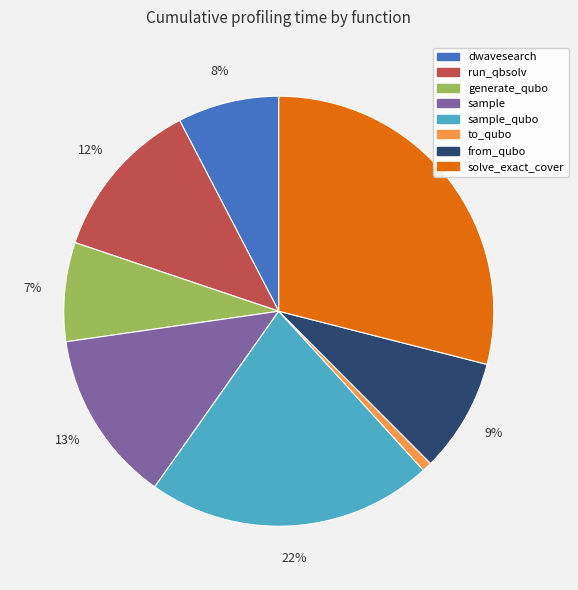

To the nearest percent, what is the average slice percentage?

12%